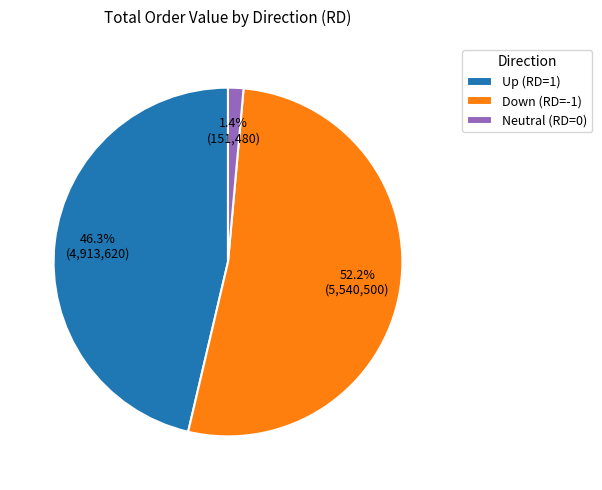

Which category has the smallest portion of the pie?

Neutral (RD=0)